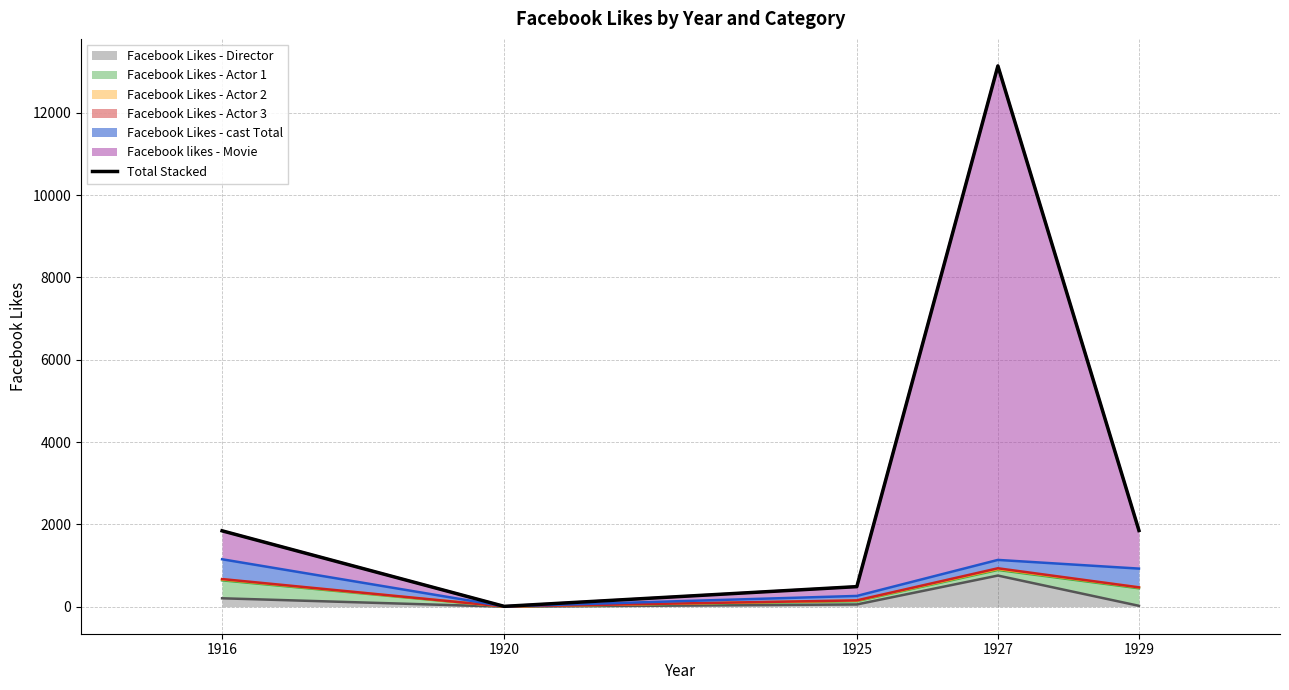

What is the value of the 1st point from the left?

1843